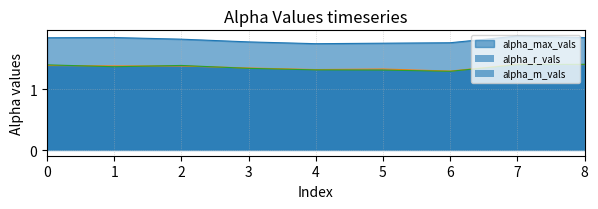

True or false: alpha_max_vals and alpha_m_vals intersect in this chart.

False